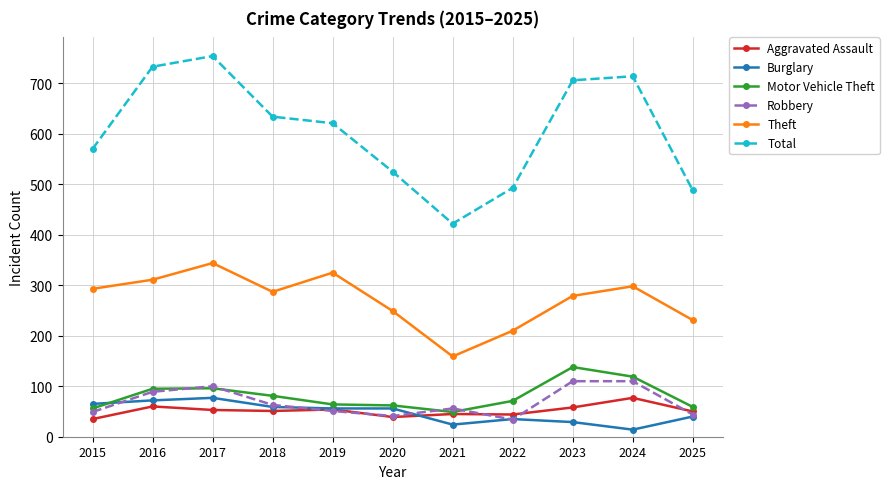

How many values in the Theft series are below 287?

5